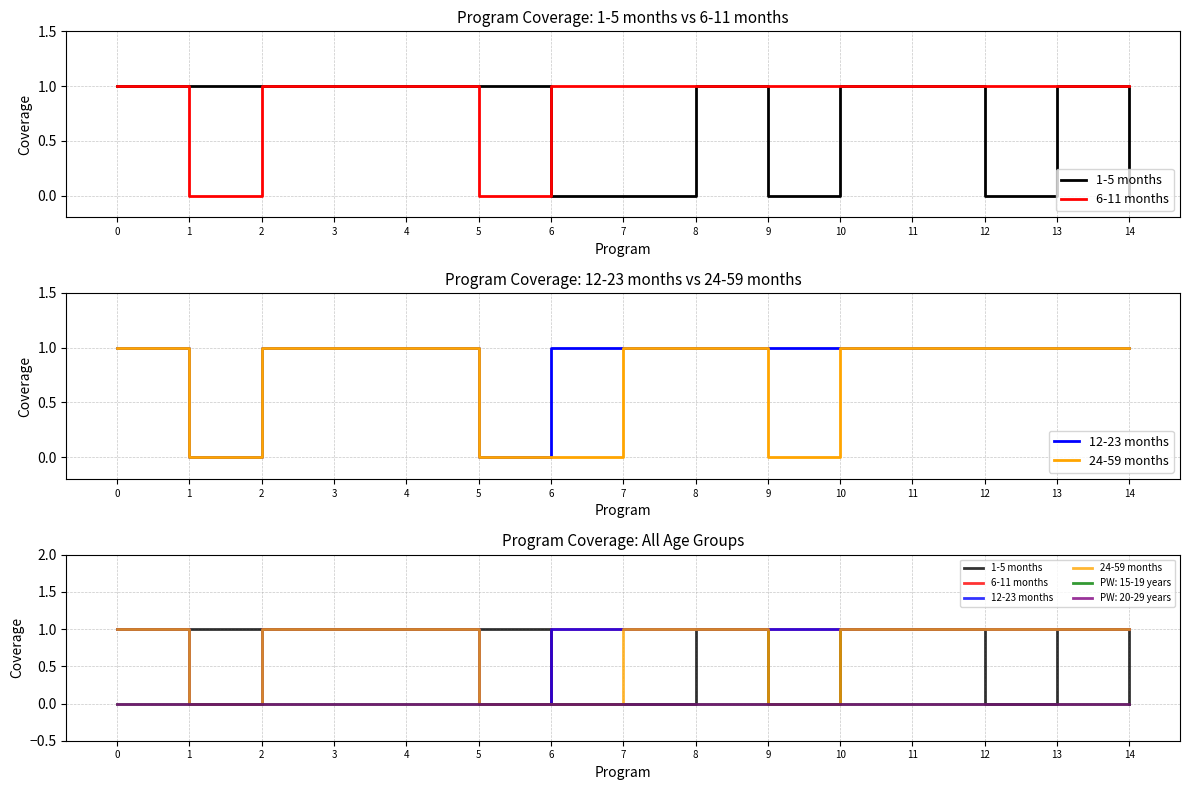

True or false: 6-11 months and 12-23 months intersect in this chart.

False